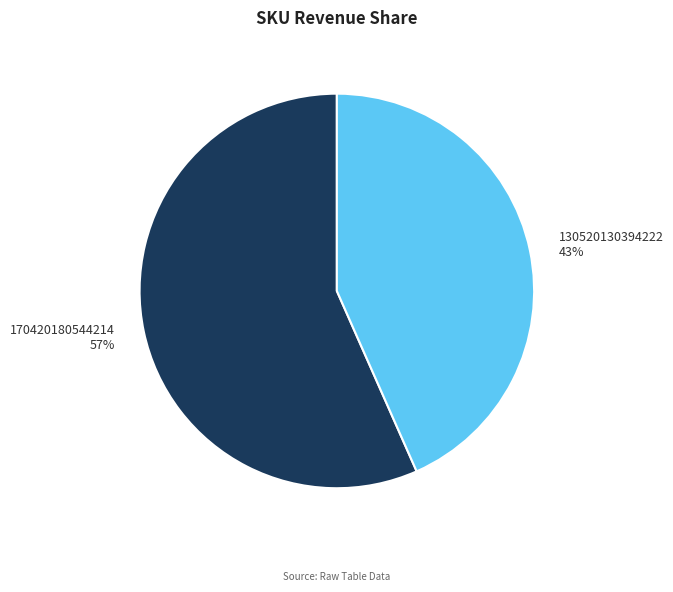

What percentage is the 170420180544214 slice, to the nearest percent?

57%